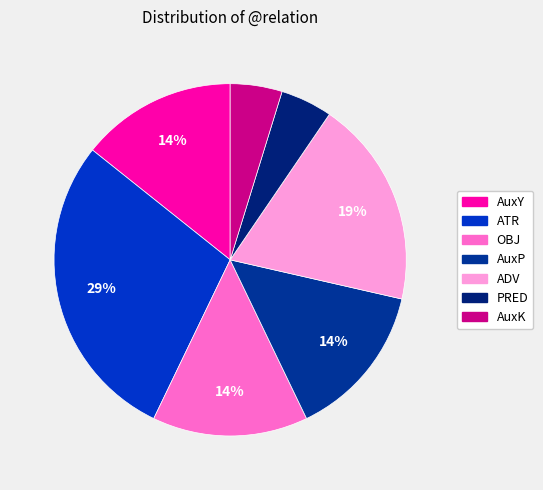

Which category has the biggest portion of the pie?

ATR